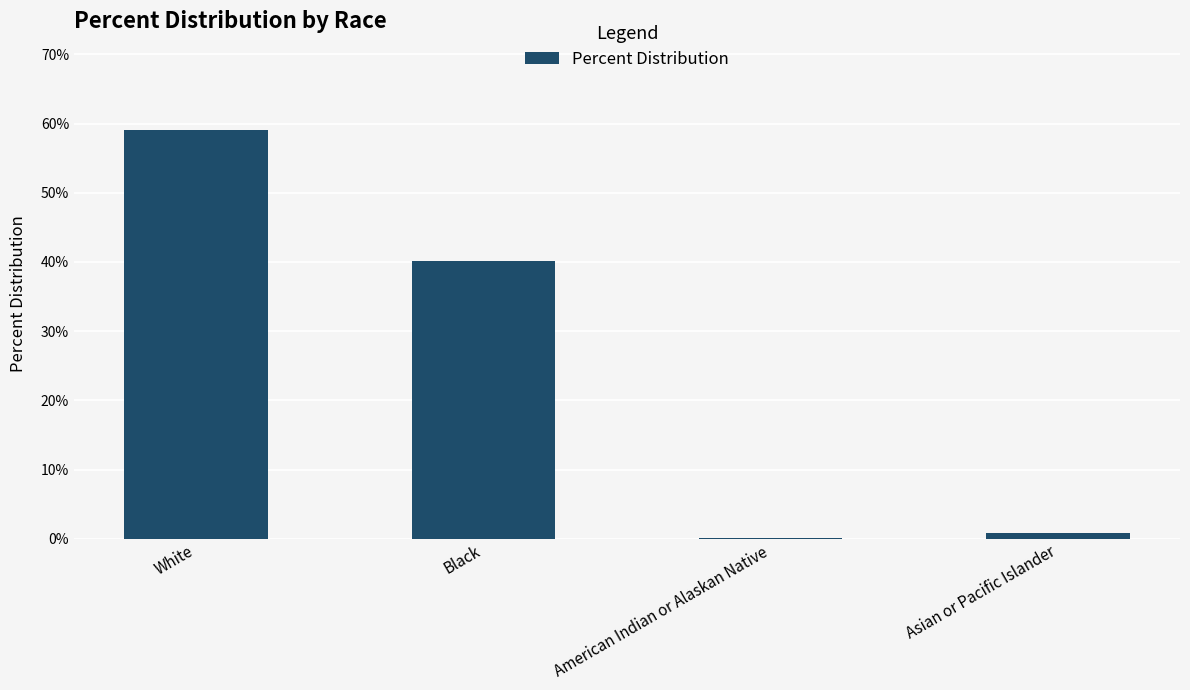

The value at Black is 59.6. True or false?

False